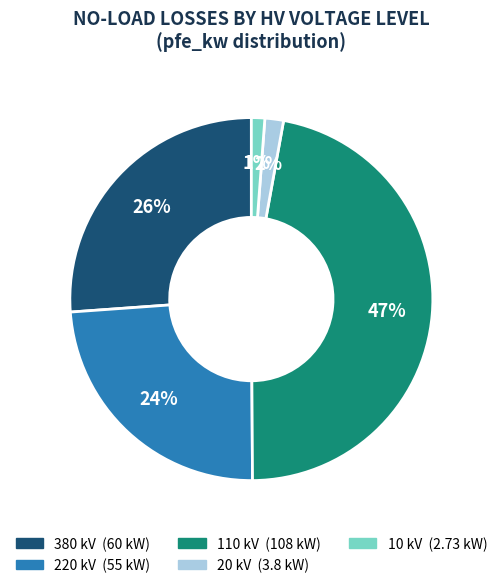

To the nearest percent, what is the difference between the largest and smallest slice percentages?

46%